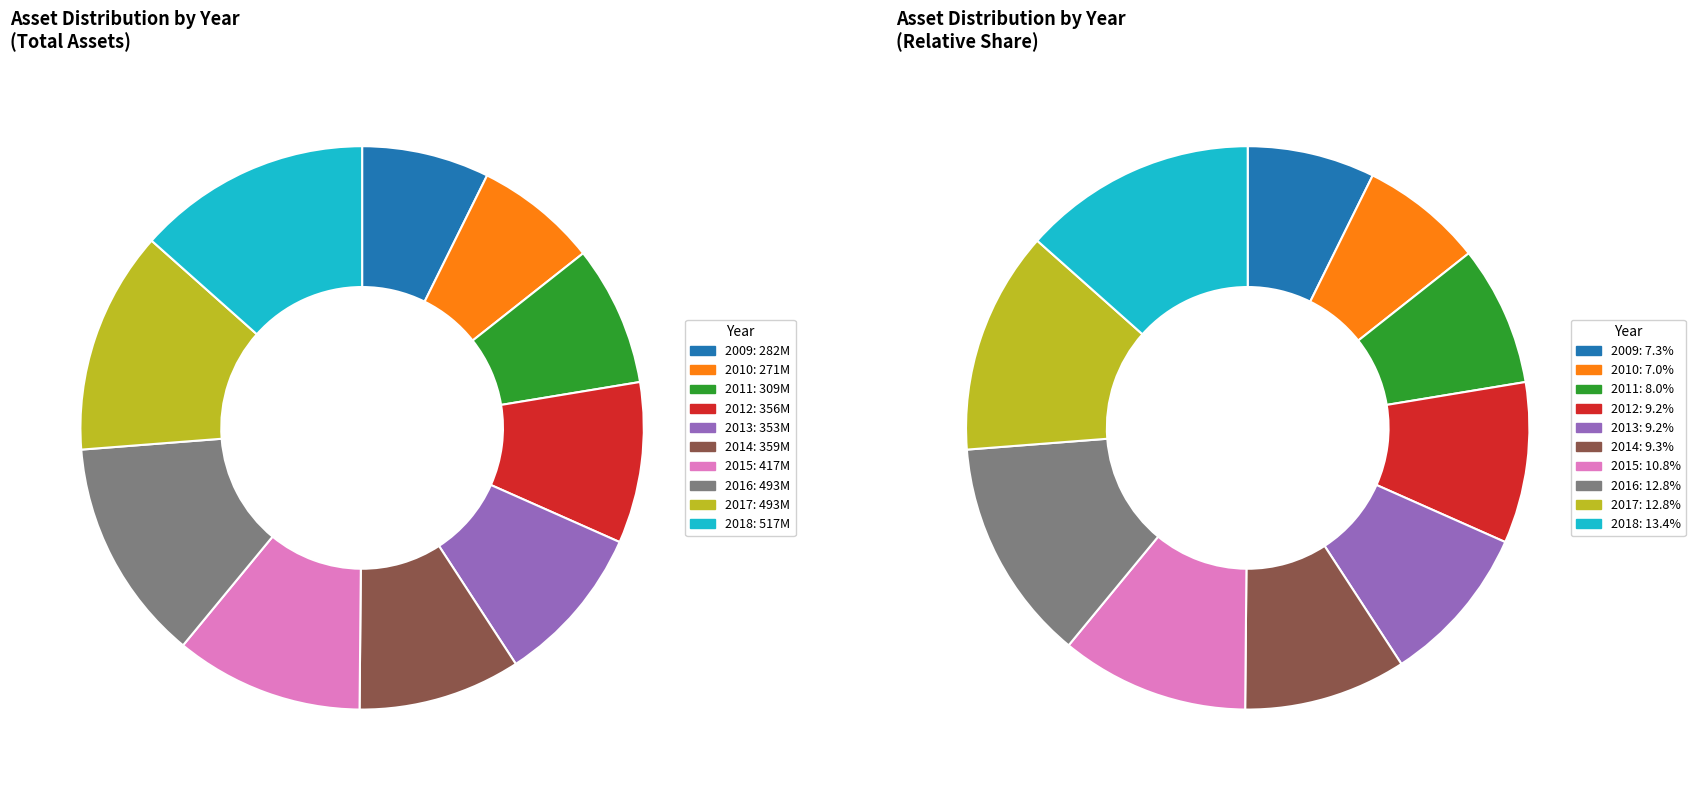

Is it true that 2015 is 11% of the pie?

True